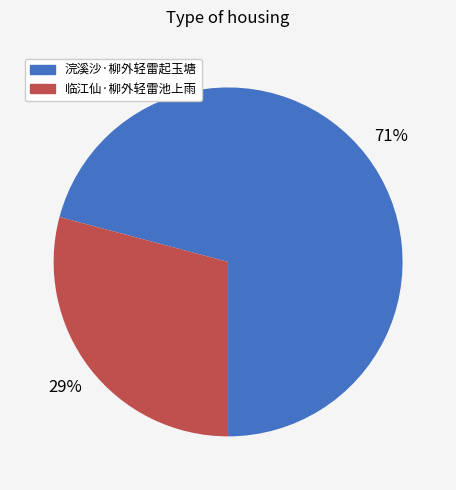

How many slices are in this pie chart?

2